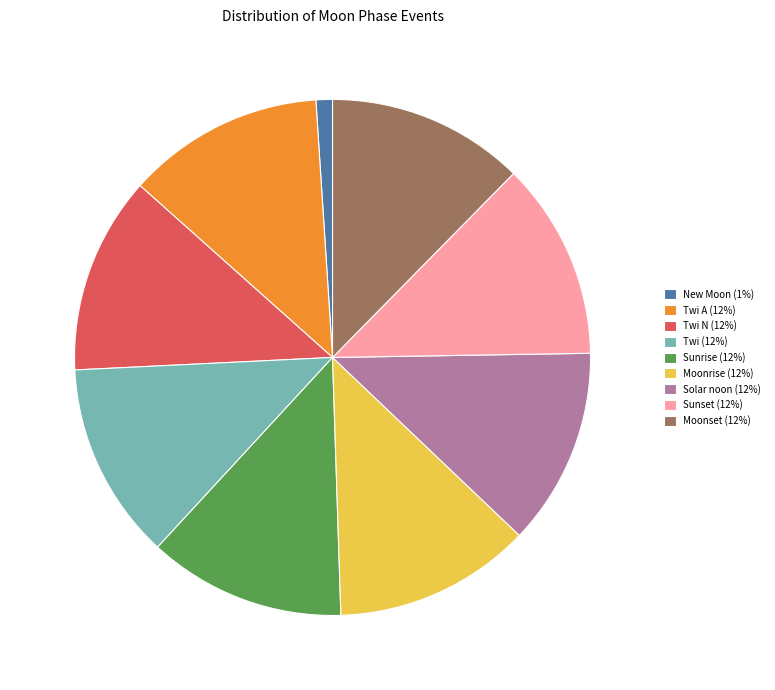

Approximately how many times larger is the value at Twi (12%) compared to Moonrise (12%)?

1.0